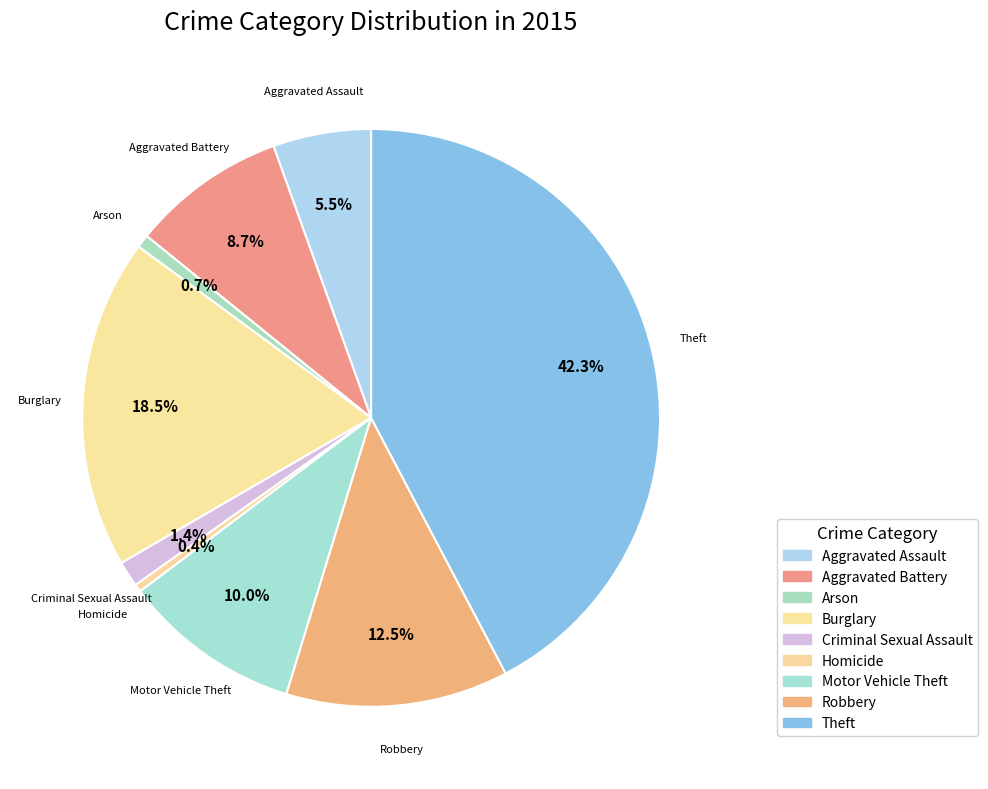

What percentage is the Robbery slice, to the nearest percent?

12%